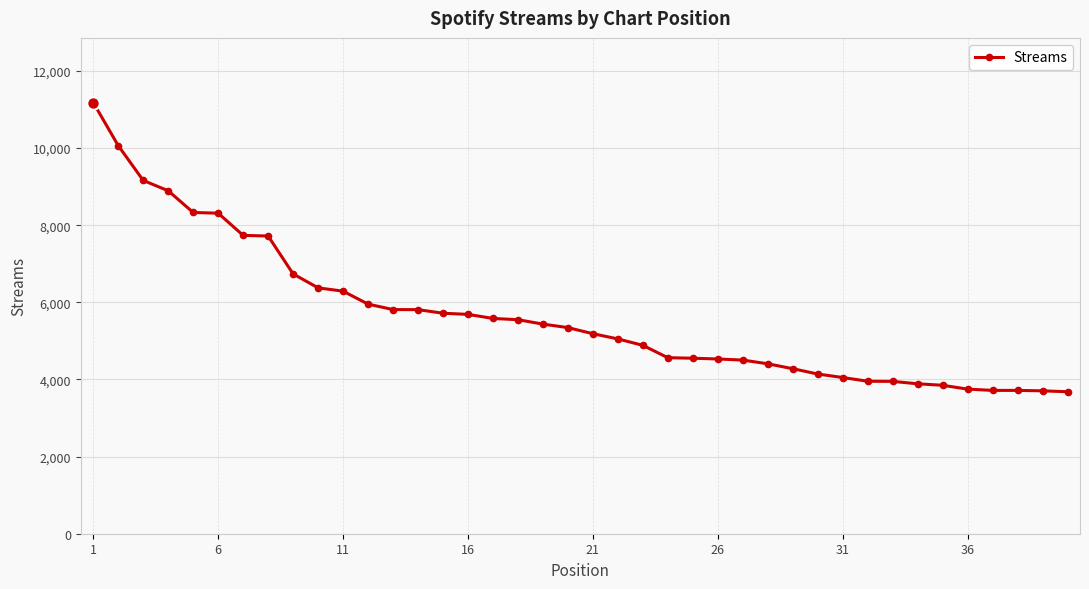

What is the value of the 1st point from the left?

11179